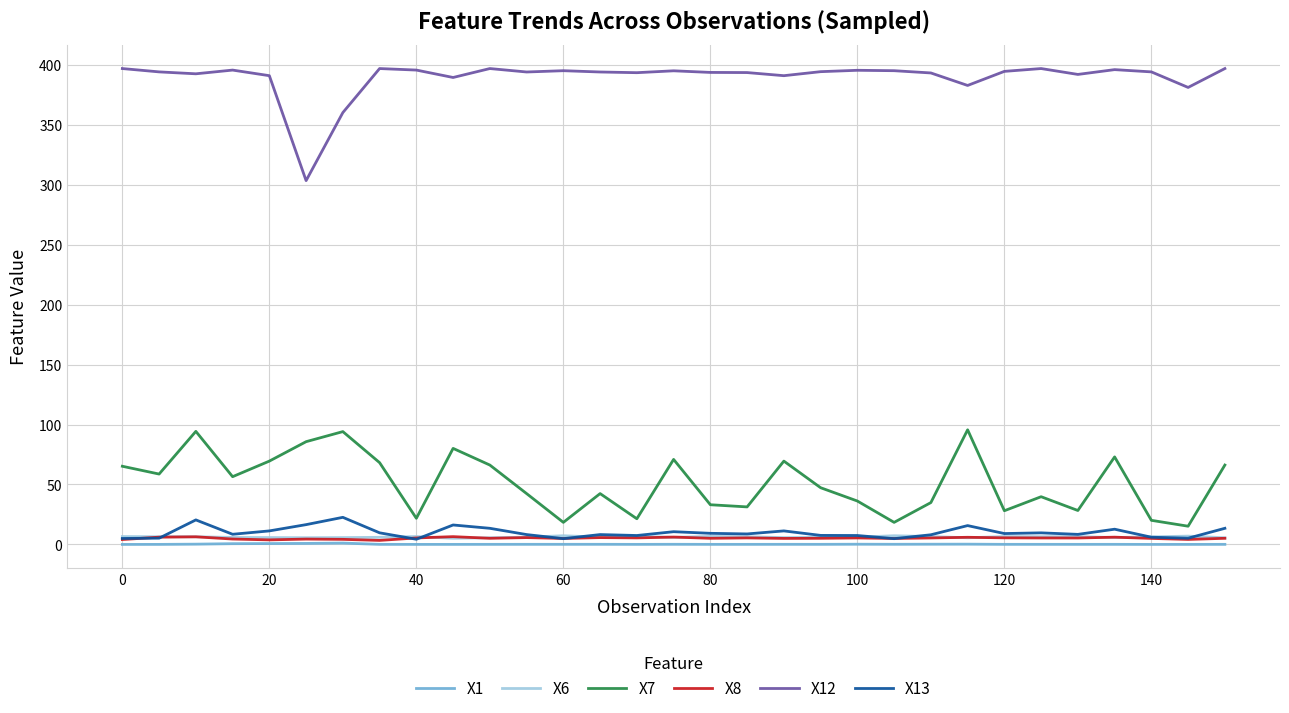

Which series has the largest total across all categories?

X12